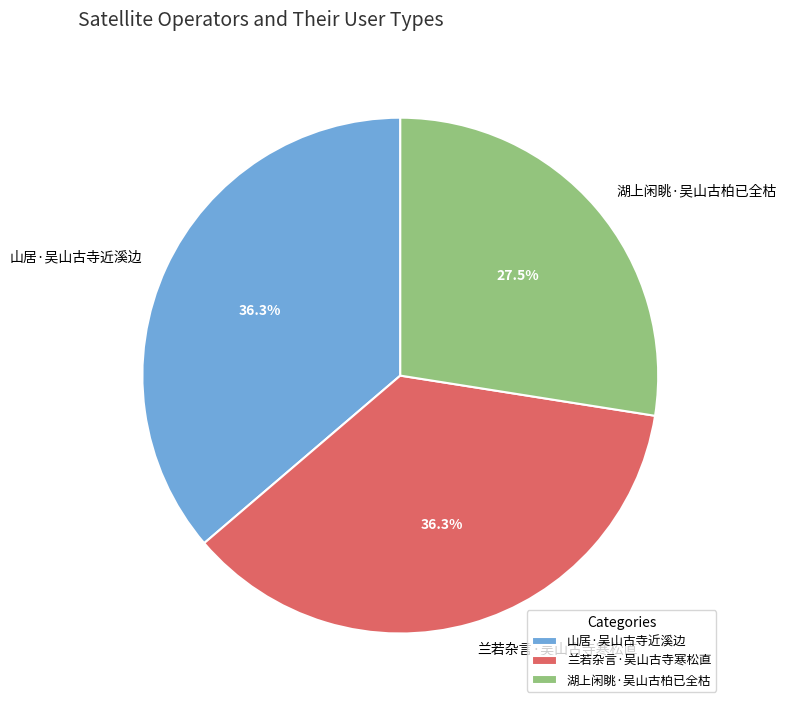

Does 兰若杂言·吴山古寺寒松直 account for over 50% of the chart?

No